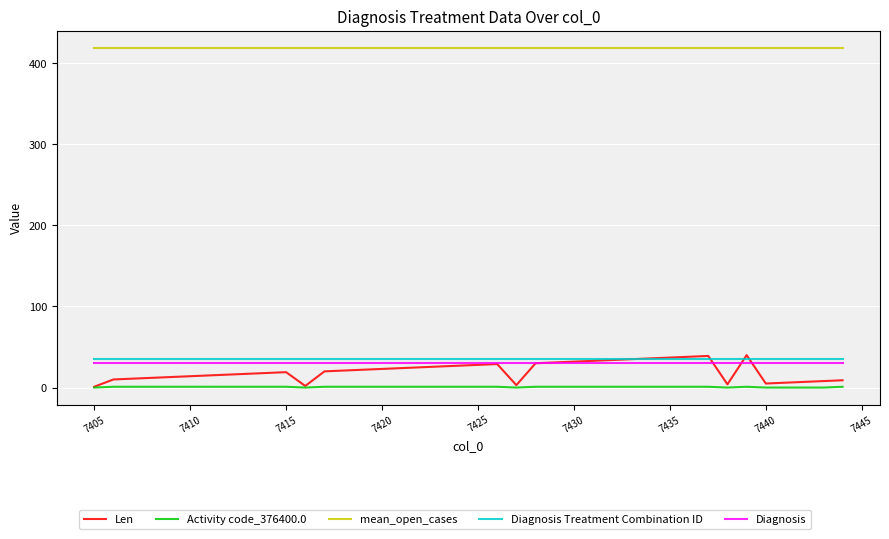

True or false: Diagnosis and Diagnosis Treatment Combination ID intersect in this chart.

False